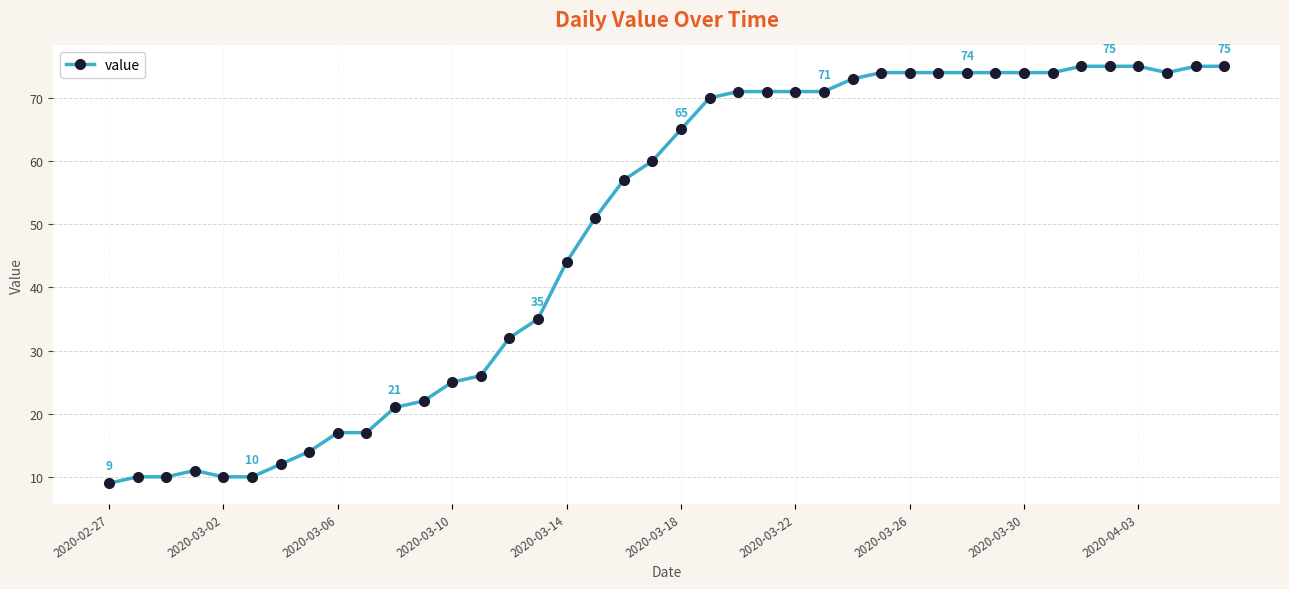

How many lines are shown in the chart?

1